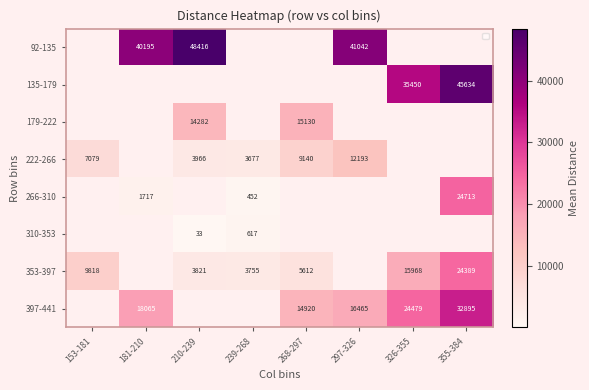

True or false: 266-310 has a value of 2277 at 181-210.

False